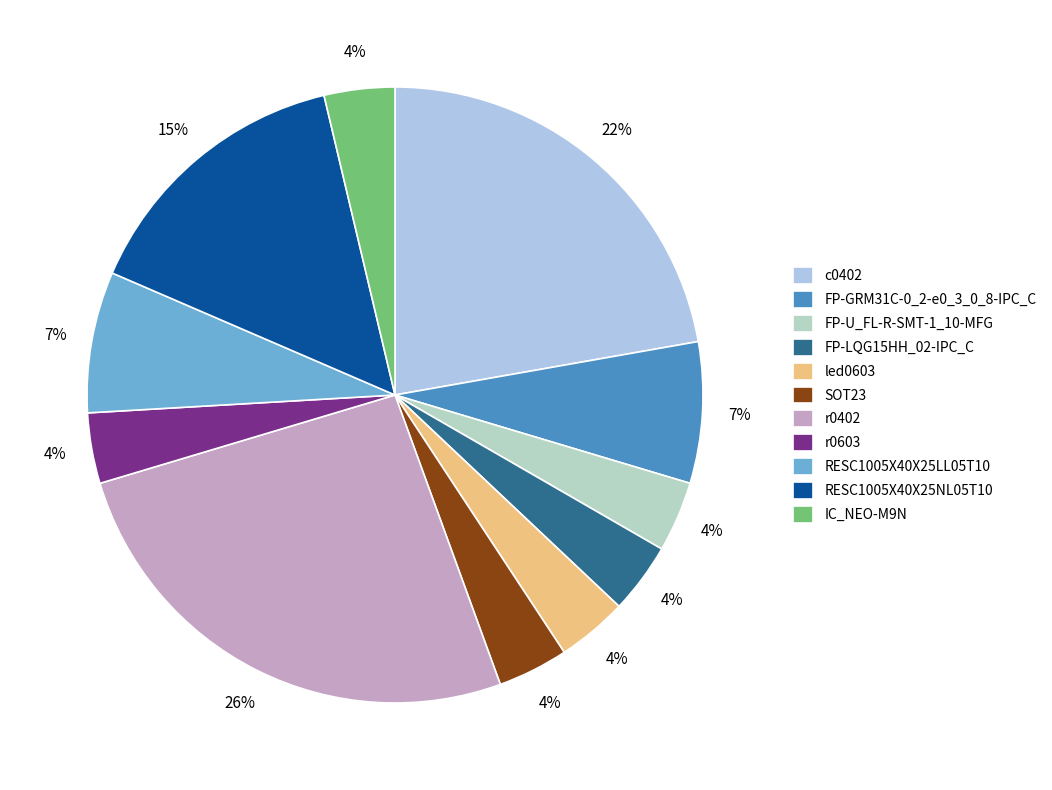

Is it true that RESC1005X40X25LL05T10 is 18% of the pie?

False